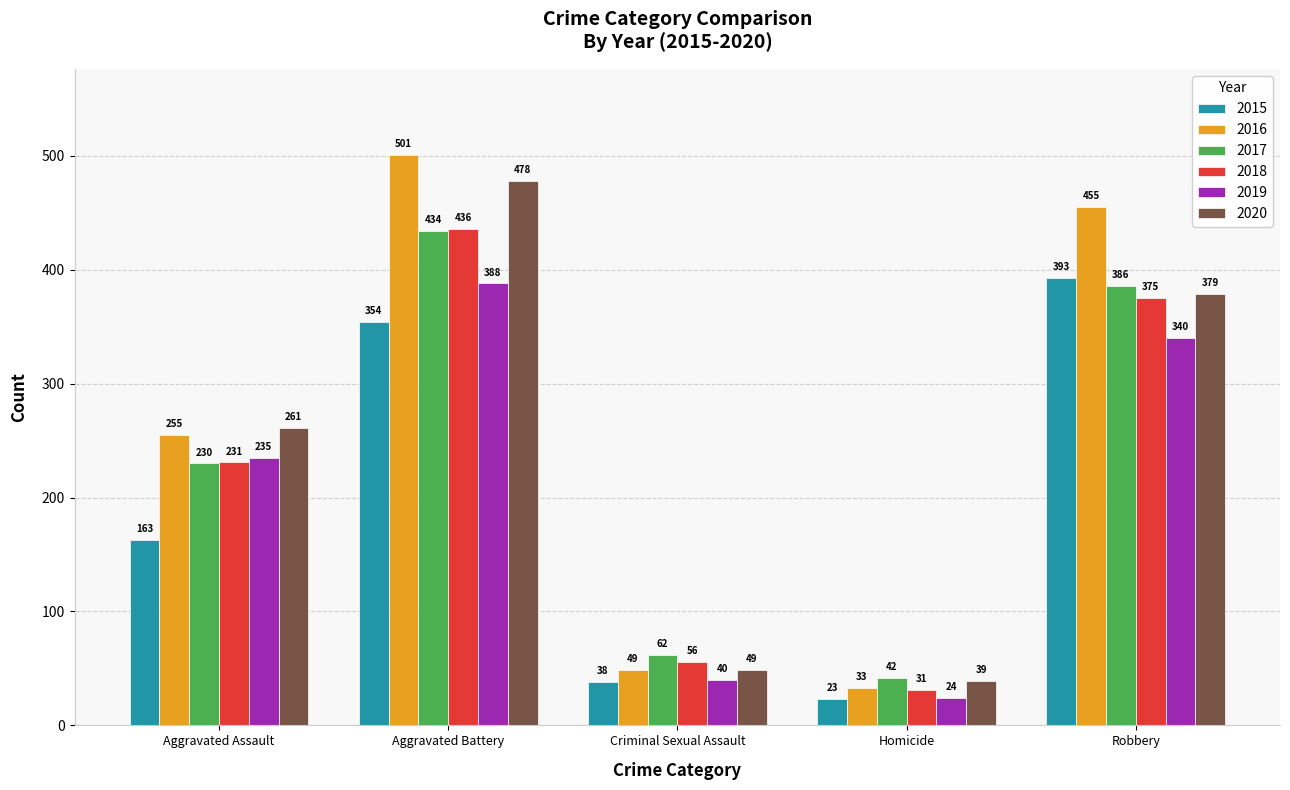

Is it true that 2018 equals 31 at Homicide?

True